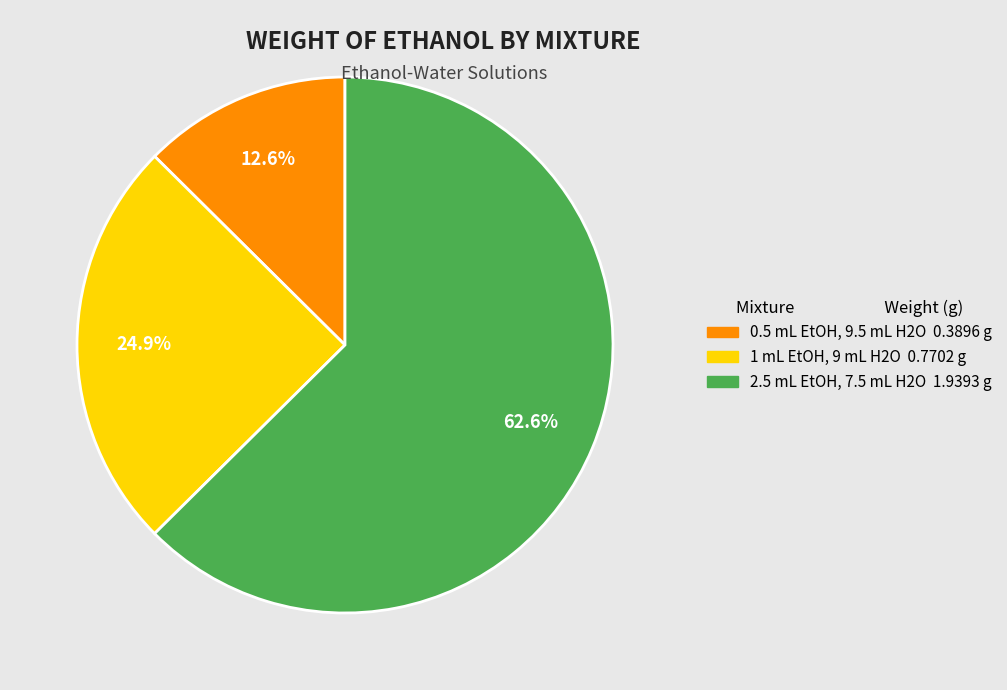

Is there any slice that represents more than half of the pie?

Yes